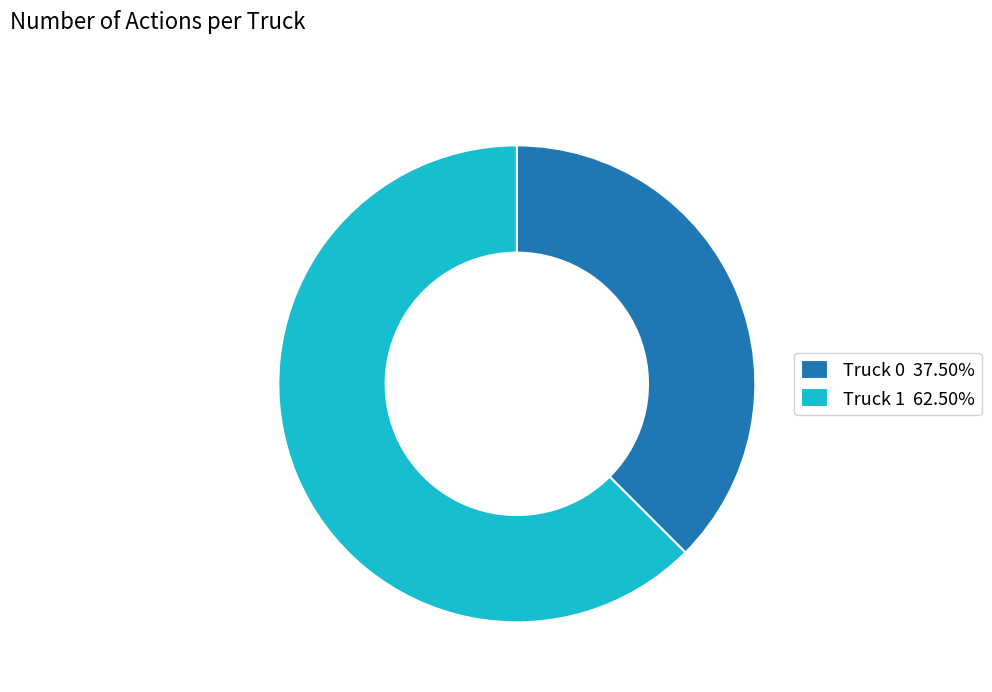

How many segments does this pie chart have?

2